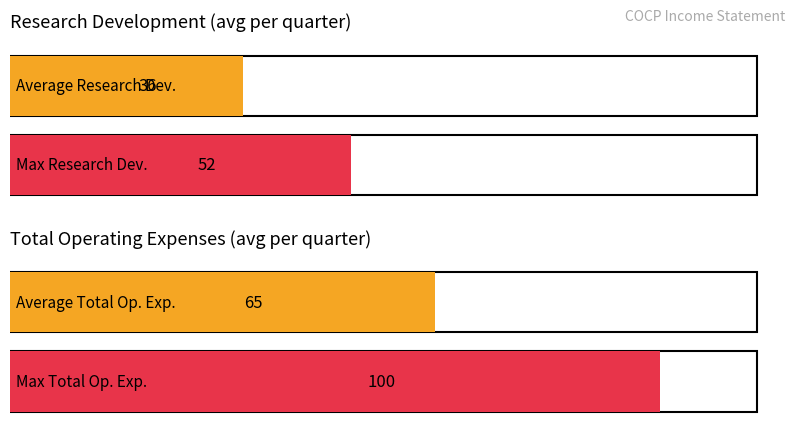

Are the bars grouped side by side (vs. stacked)?

Yes